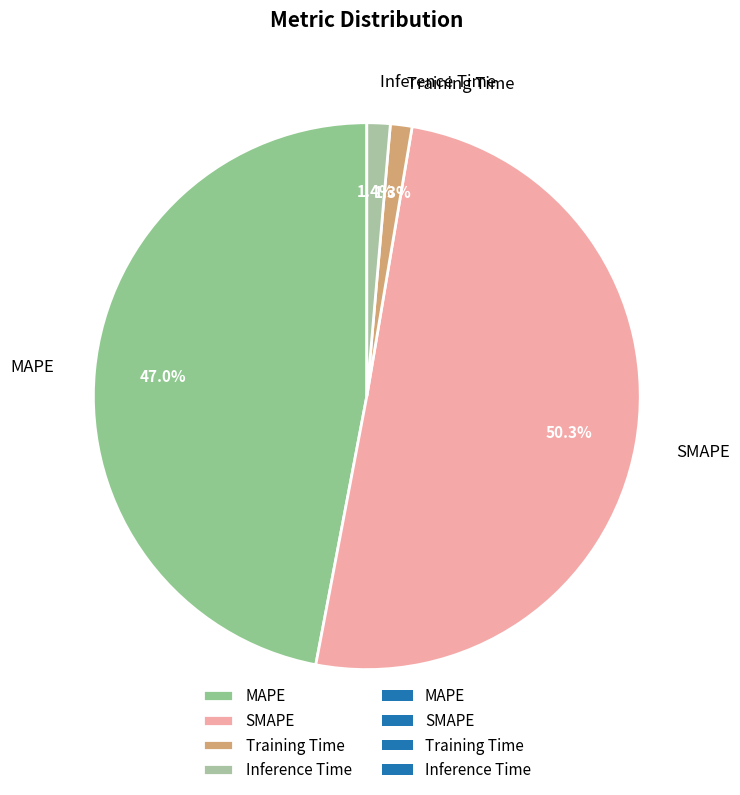

To the nearest percent, what portion does SMAPE represent?

50%